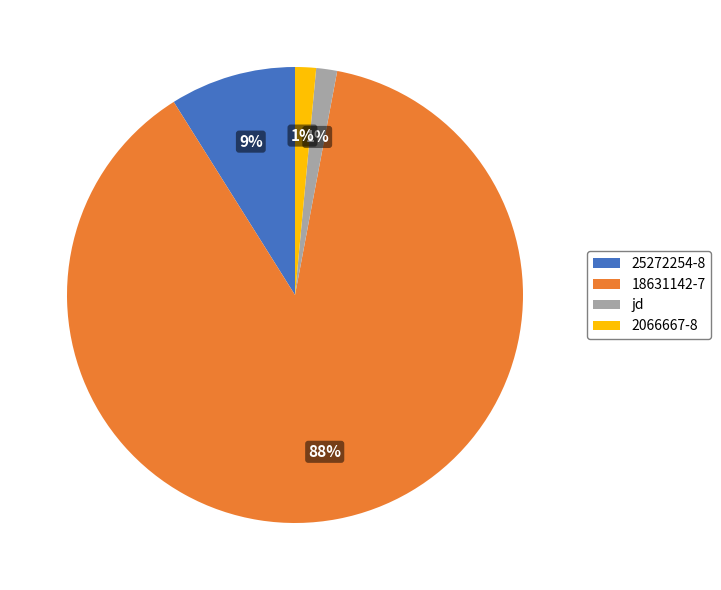

Is it true that jd is 11% of the pie?

False